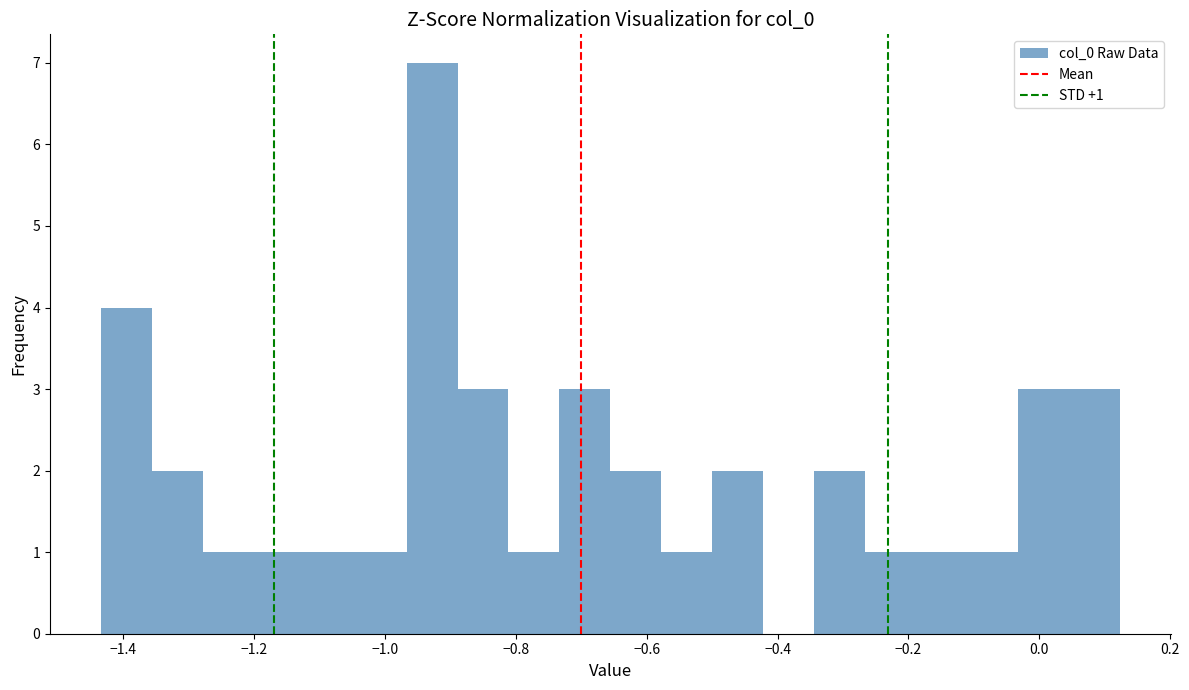

Read against the x-axis, roughly where is the centre of the tallest bar?

-0.92